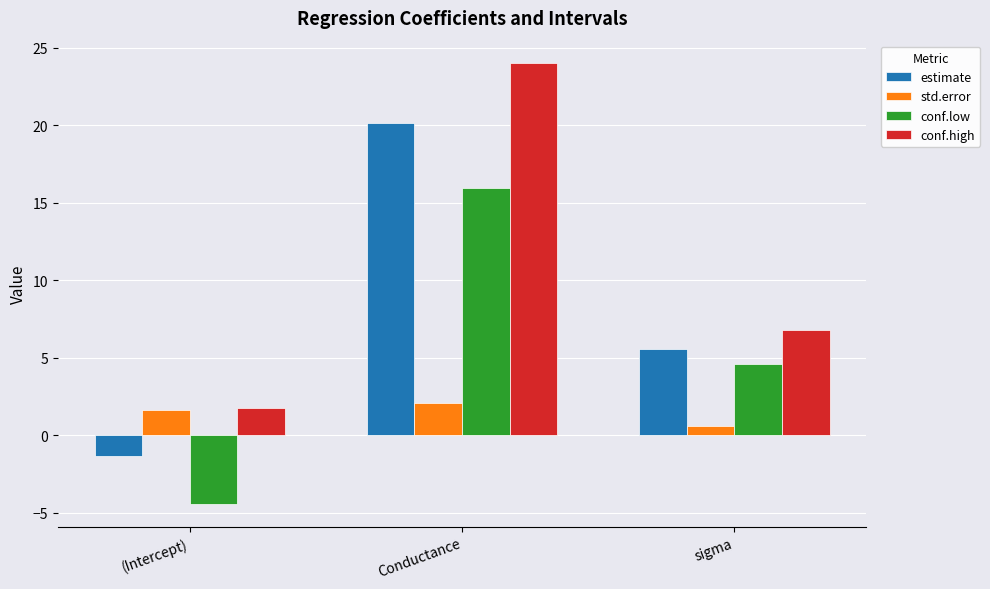

Are the bars horizontal?

No